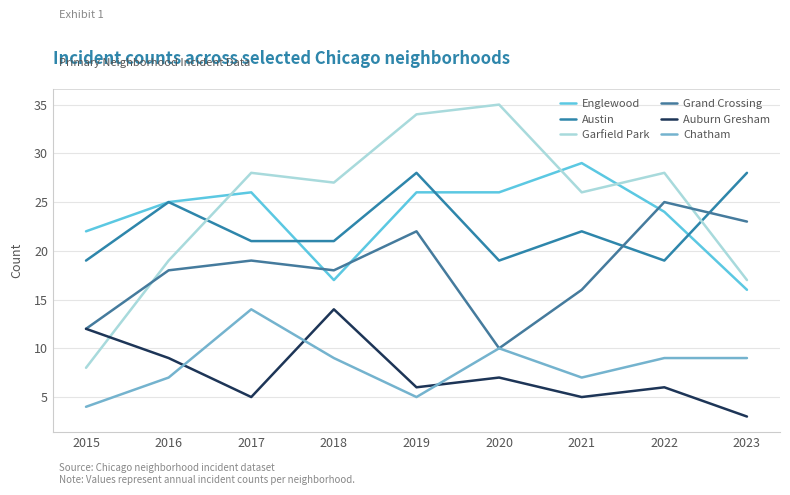

Reading left to right, extract all data points from this chart.

Englewood: 2015=22	2016=25	2017=26	2018=17	2019=26	2020=26	2021=29	2022=24	2023=16
Austin: 2015=19	2016=25	2017=21	2018=21	2019=28	2020=19	2021=22	2022=19	2023=28
Garfield Park: 2015=8	2016=19	2017=28	2018=27	2019=34	2020=35	2021=26	2022=28	2023=17
Grand Crossing: 2015=12	2016=18	2017=19	2018=18	2019=22	2020=10	2021=16	2022=25	2023=23
Auburn Gresham: 2015=12	2016=9	2017=5	2018=14	2019=6	2020=7	2021=5	2022=6	2023=3
Chatham: 2015=4	2016=7	2017=14	2018=9	2019=5	2020=10	2021=7	2022=9	2023=9